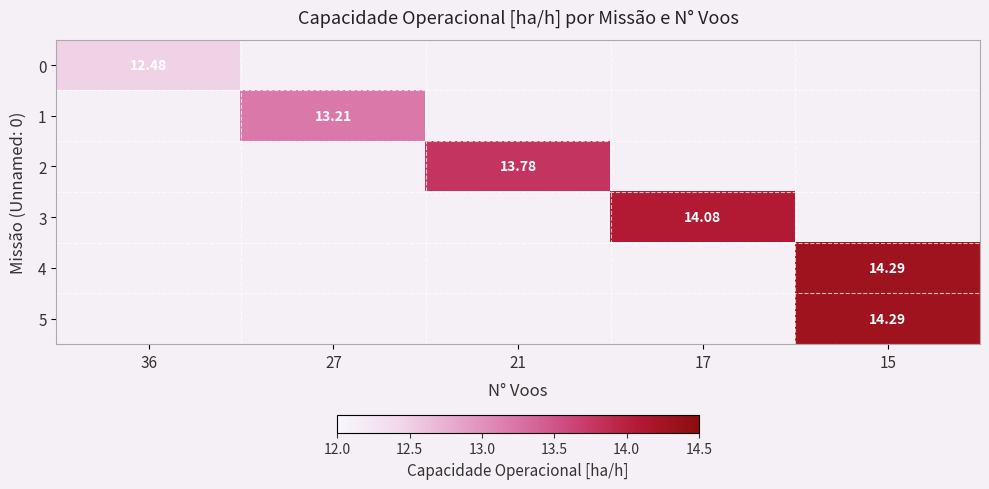

Count the number of categories in the chart.

5